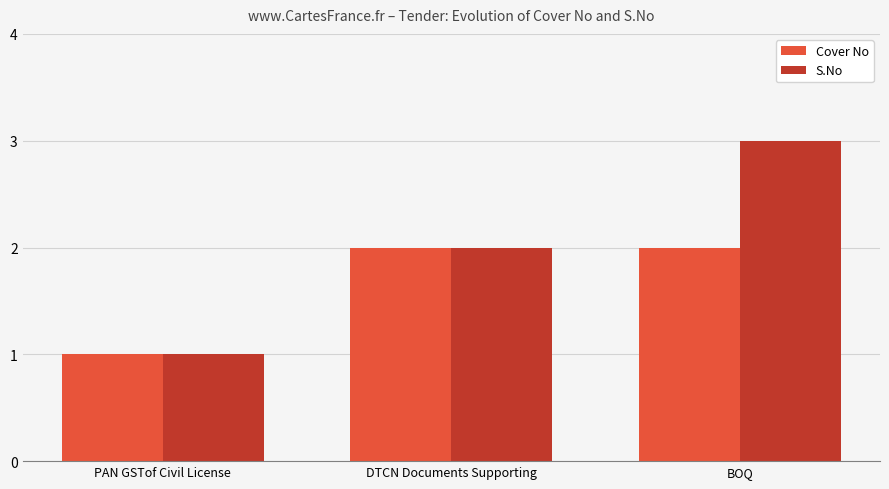

What is the minimum value for Cover No?

1